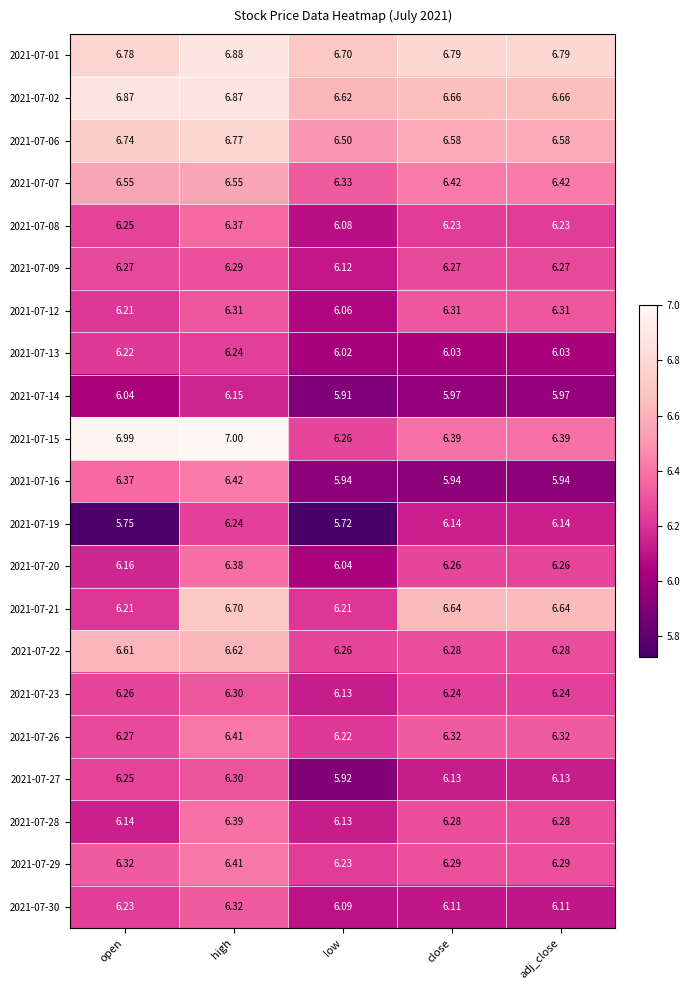

At which category is the sum across all series the highest?

high